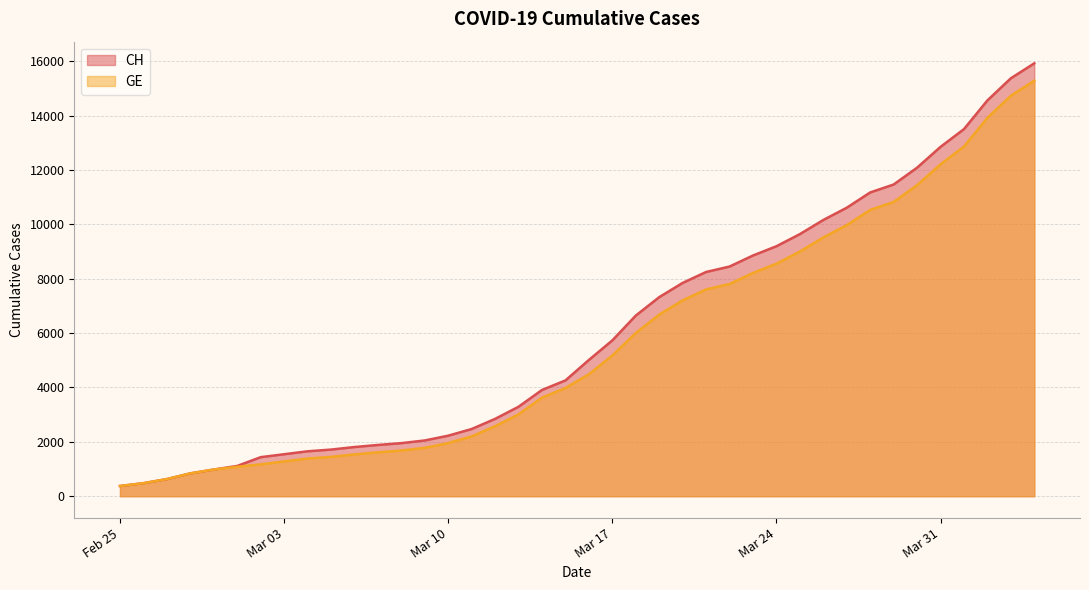

What is the maximum value for GE?

15284